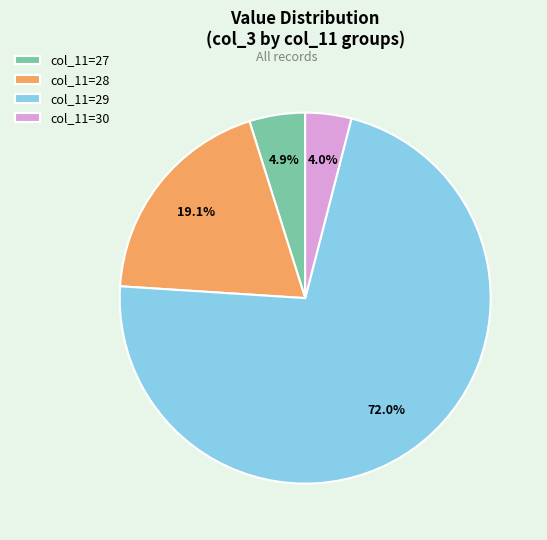

What percentage do col_11=27 and col_11=29 together represent?

76.9%